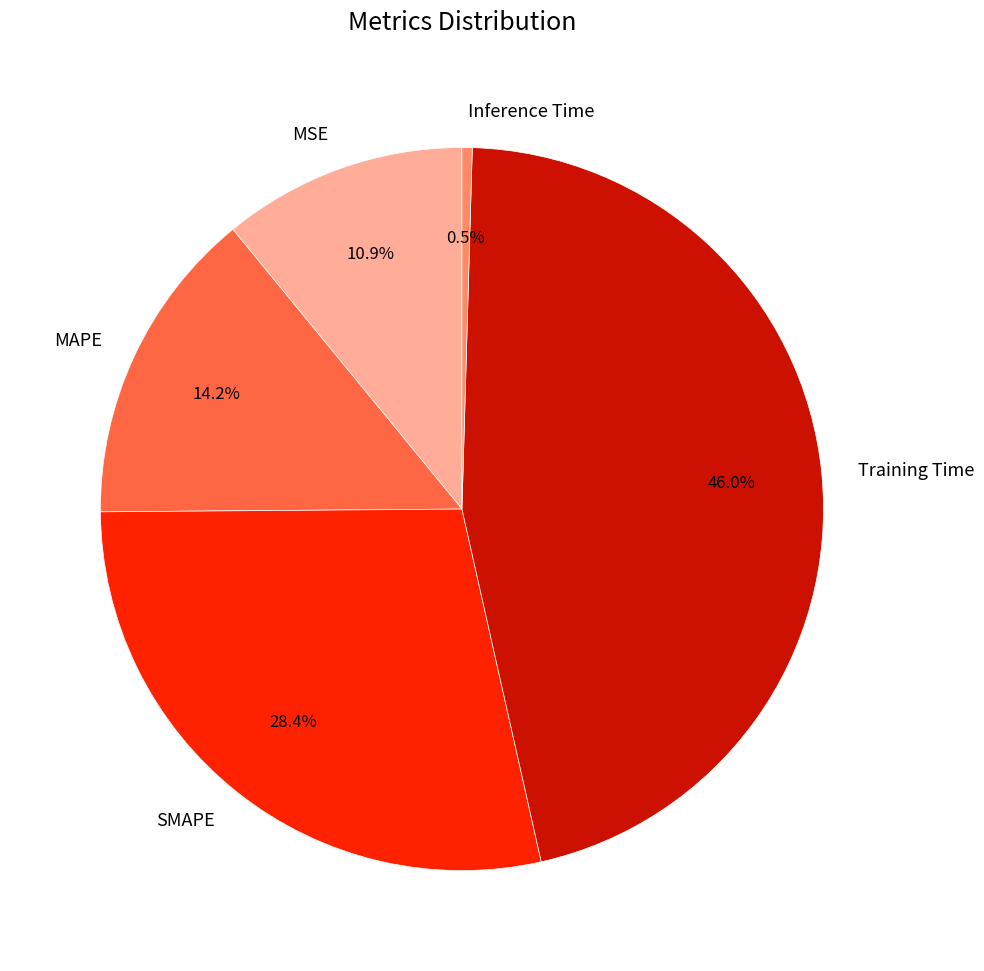

True or false: MAPE accounts for 25% of the total.

False